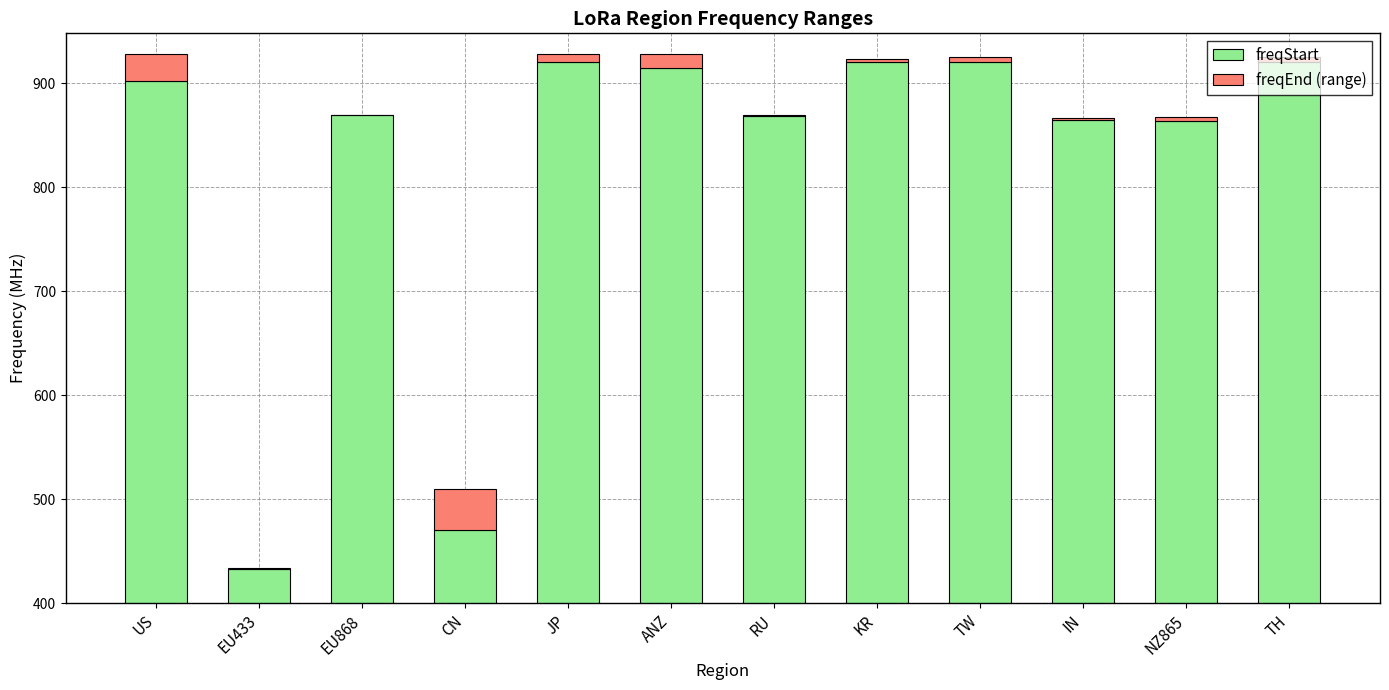

How many bars are there in each group?

2